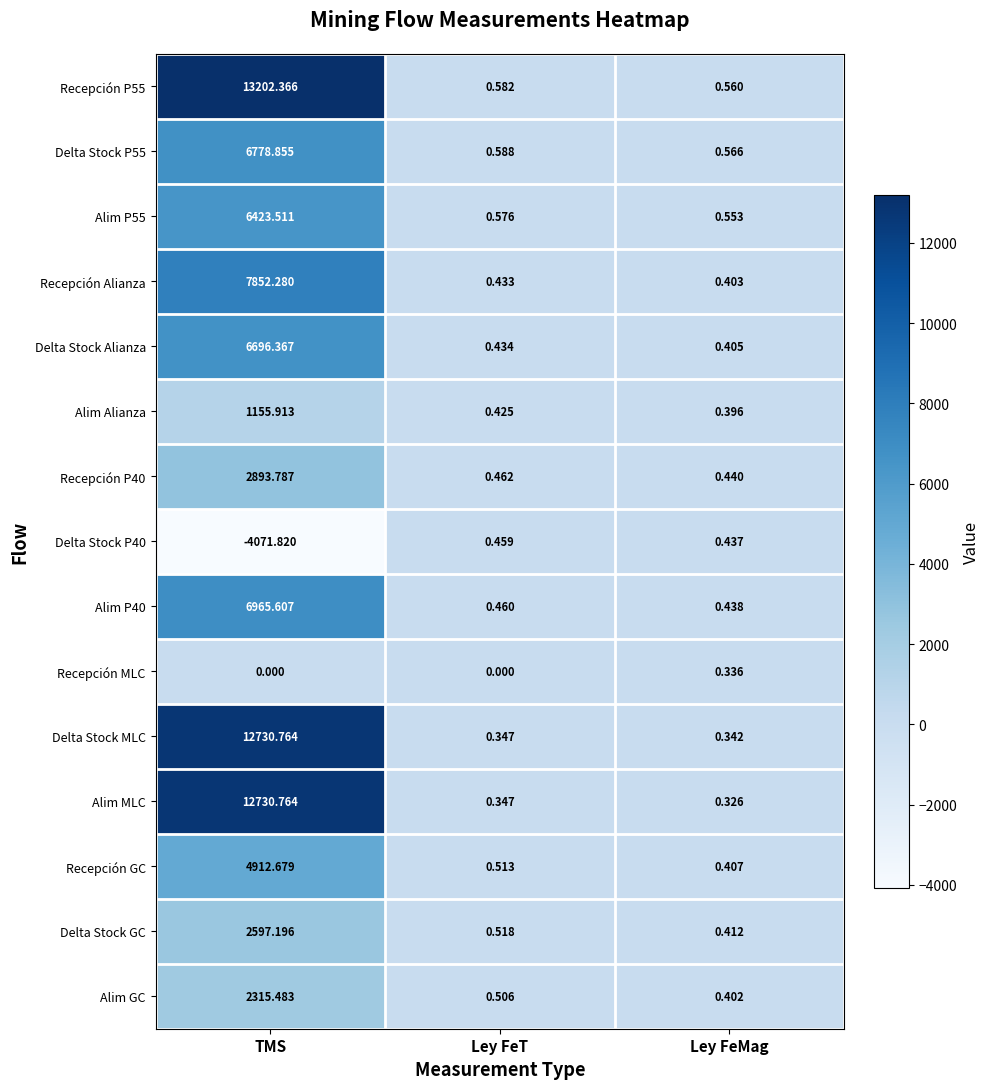

Is the value of Delta Stock MLC at TMS greater than the value of Recepción GC at Ley FeMag?

Yes